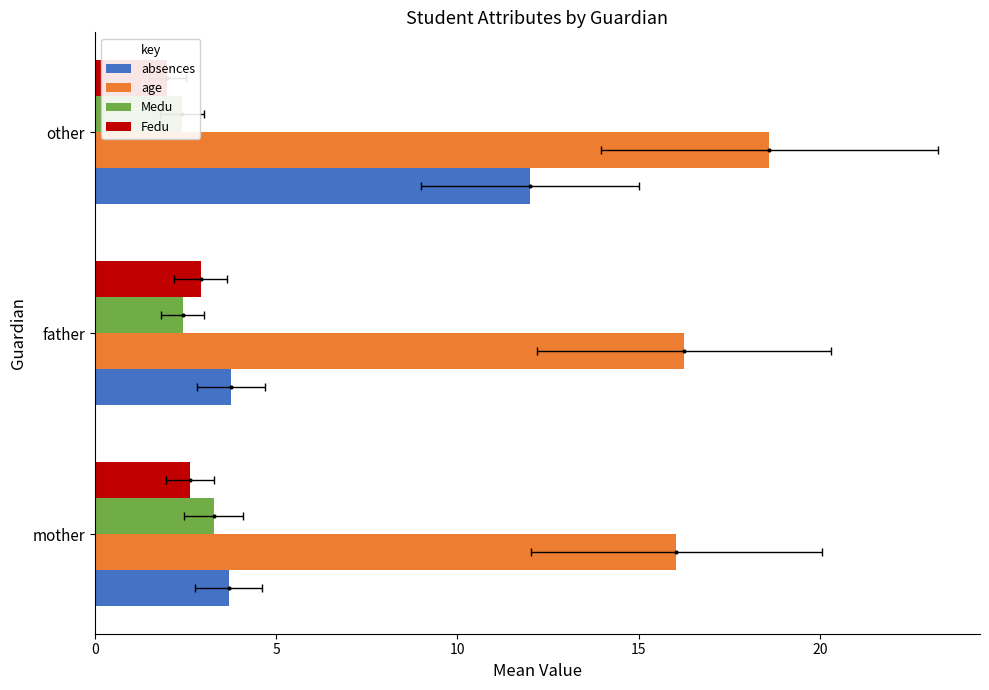

What is the maximum value shown in the chart?

18.6